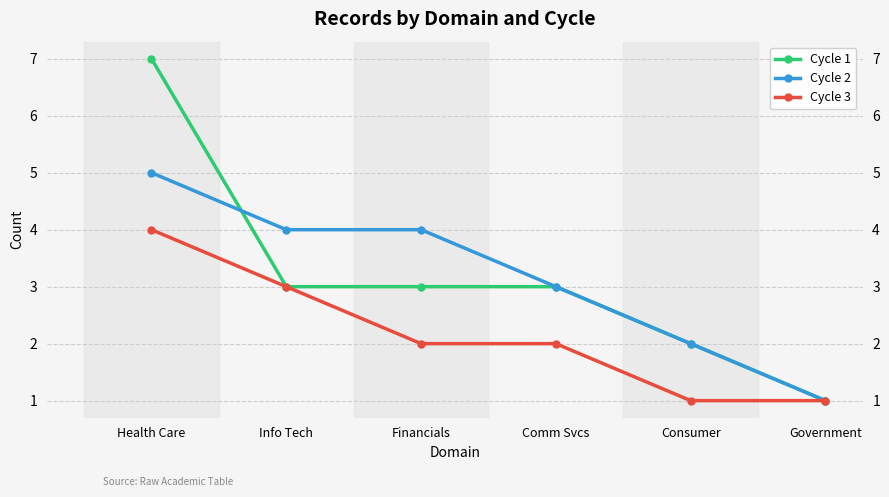

Is the value of Cycle 2 at Comm Svcs greater than the value of Cycle 1 at Government?

Yes